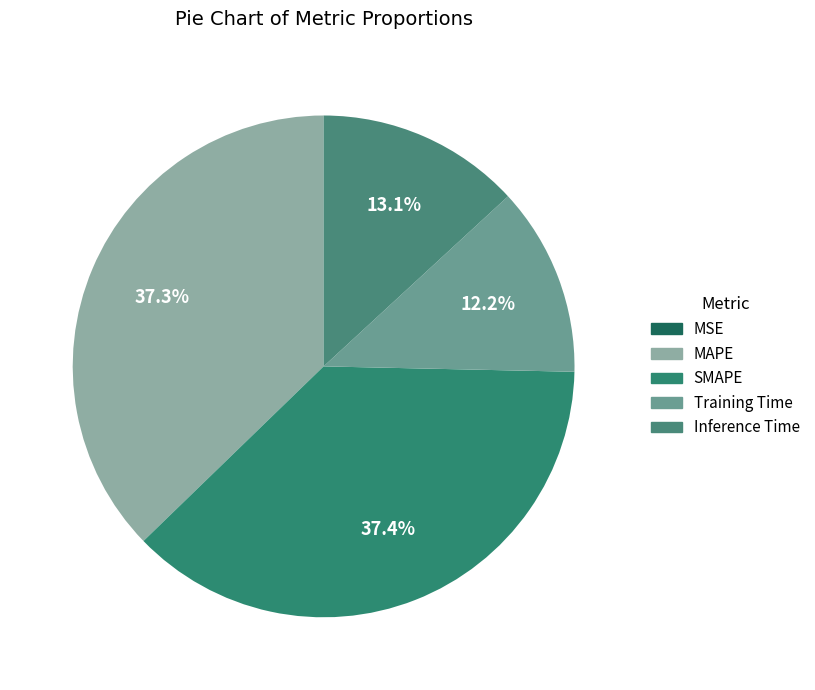

Do MSE and SMAPE together represent more than half of the pie?

No